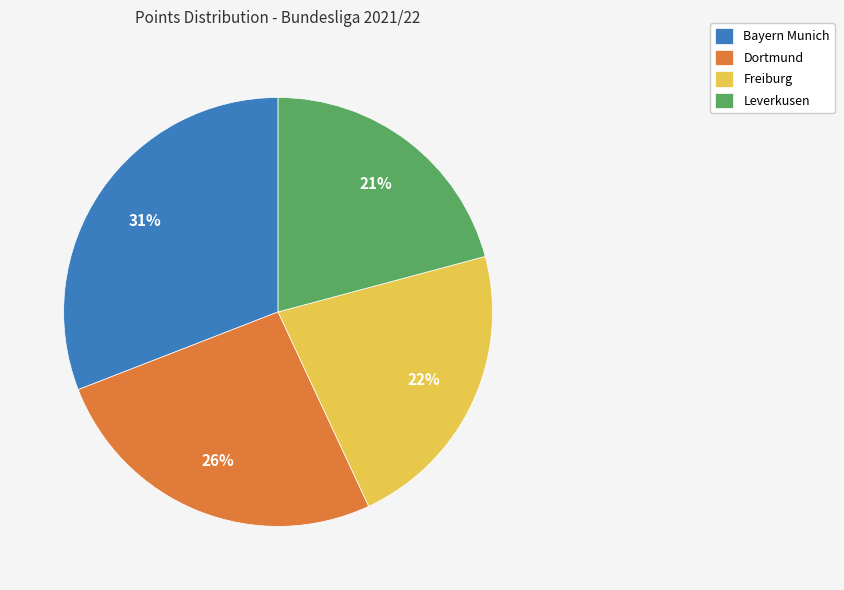

The Dortmund slice represents 26% of the pie. True or false?

True